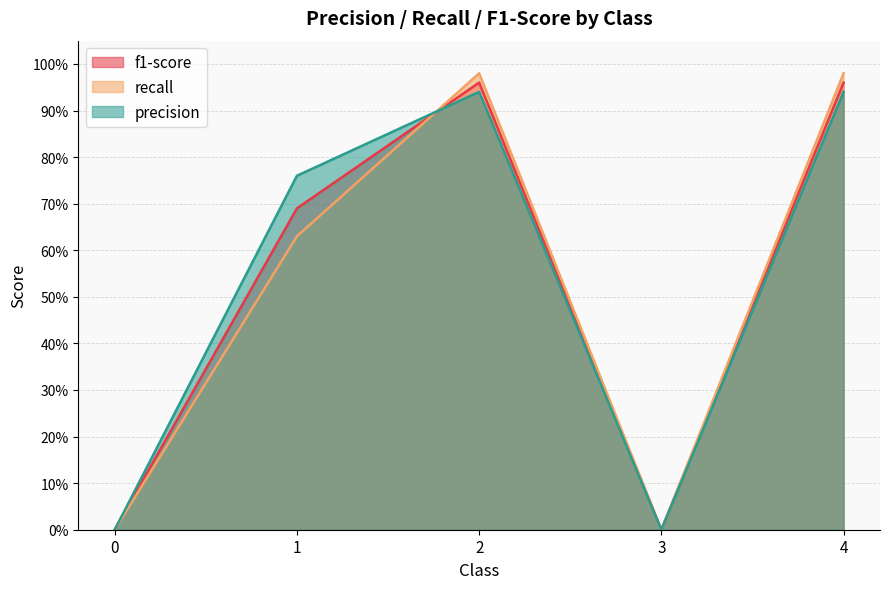

What is the average value of the precision series?

0.5